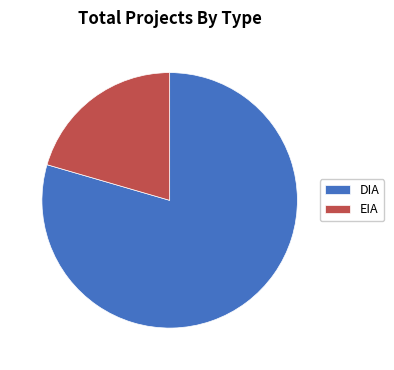

Which has a higher value, EIA or DIA?

DIA